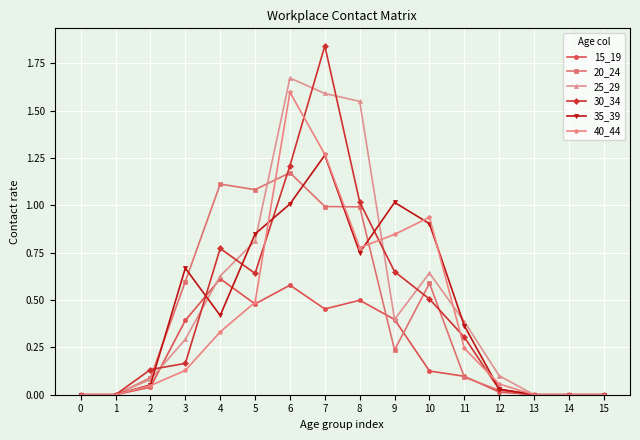

True or false: 35_39 has more than 1 points higher than both neighbors.

True